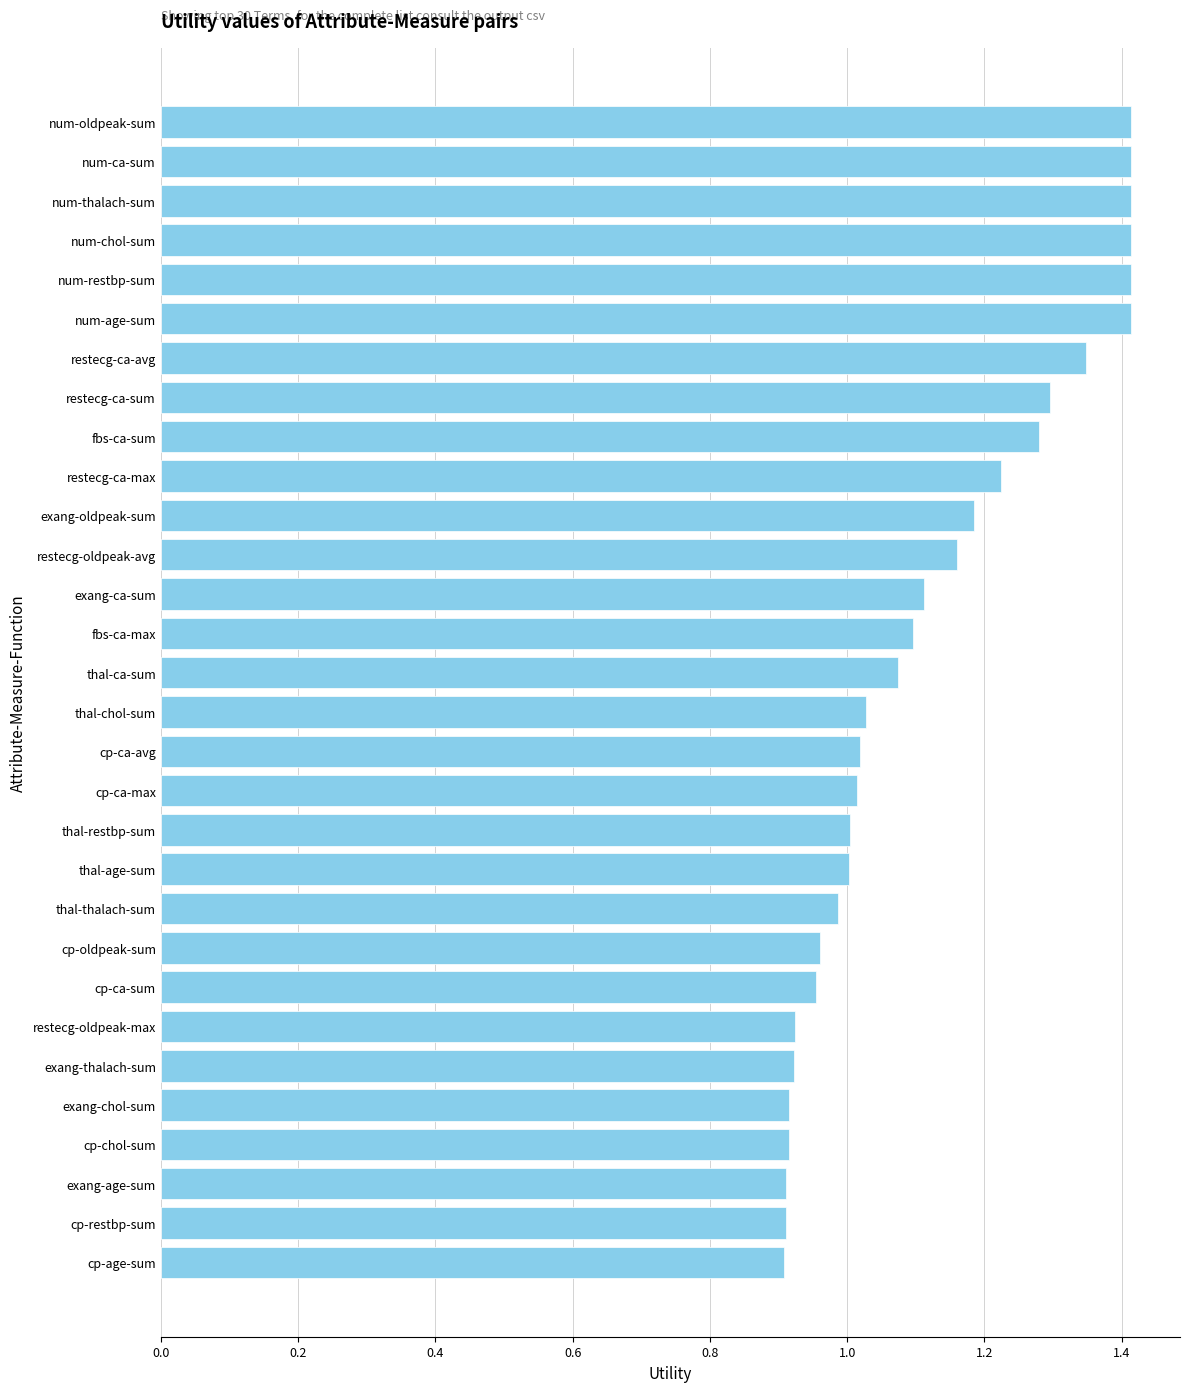

What is the change in value from exang-chol-sum to num-chol-sum?

+0.5